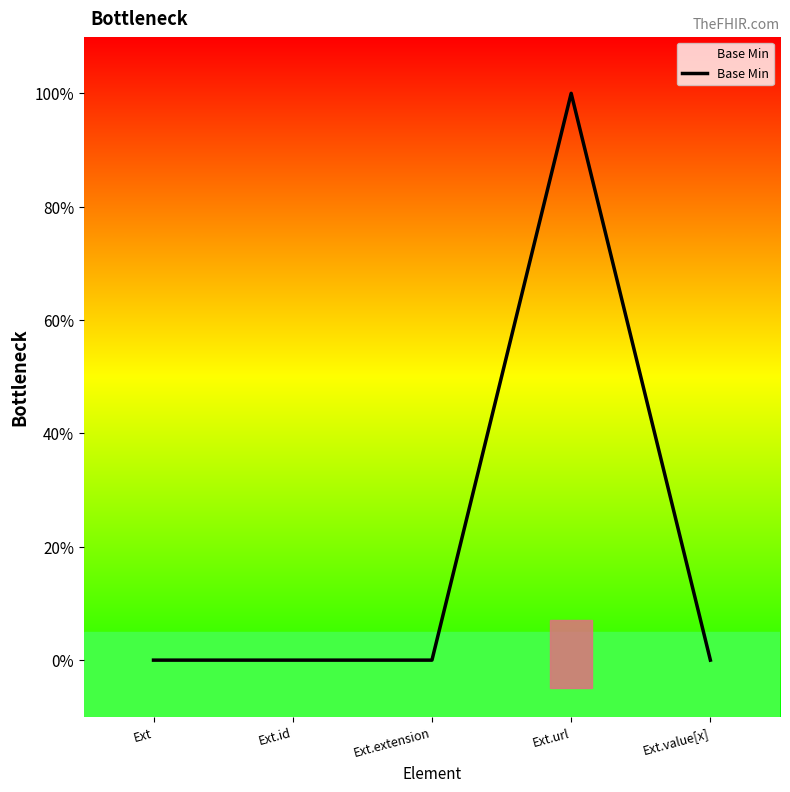

How many points are higher than both their immediate neighbors (excluding endpoints)?

1